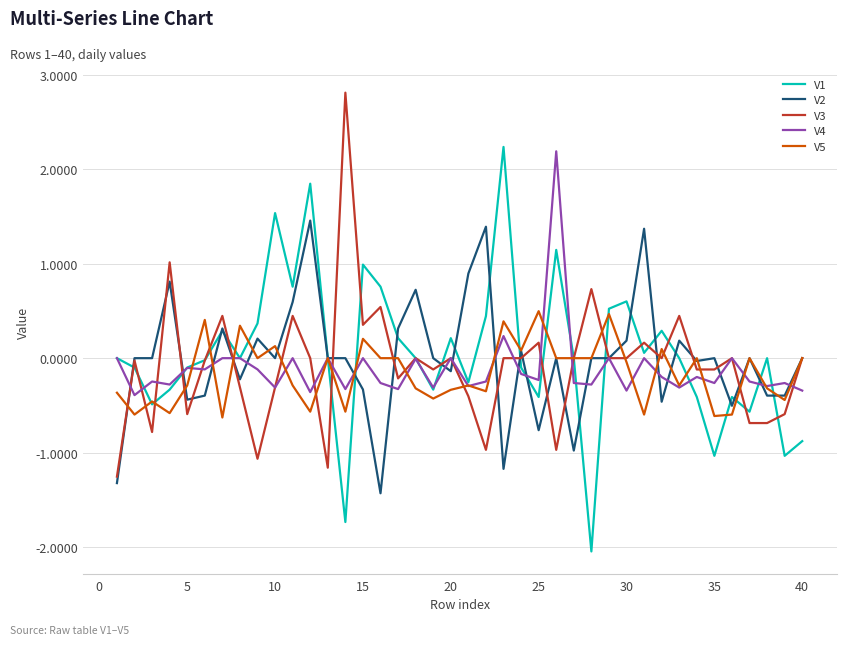

What is the highest value of the V2 series?

1.5